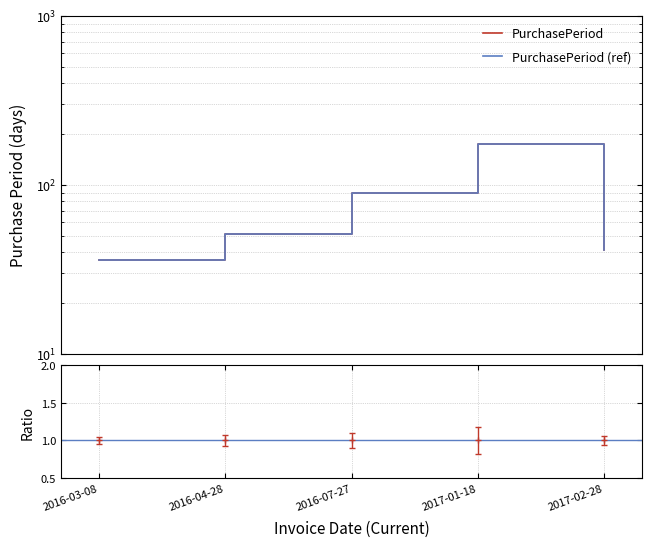

True or false: PurchasePeriod has a value of 142 at 2016-07-27.

False